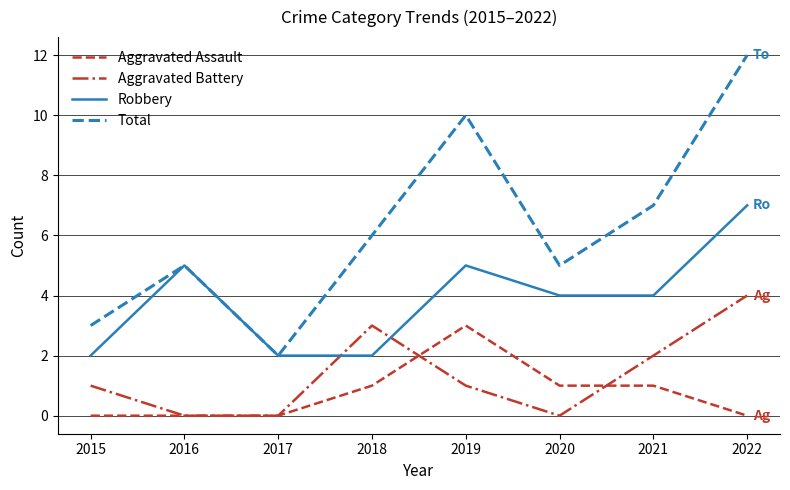

How many lines are shown in the chart?

4